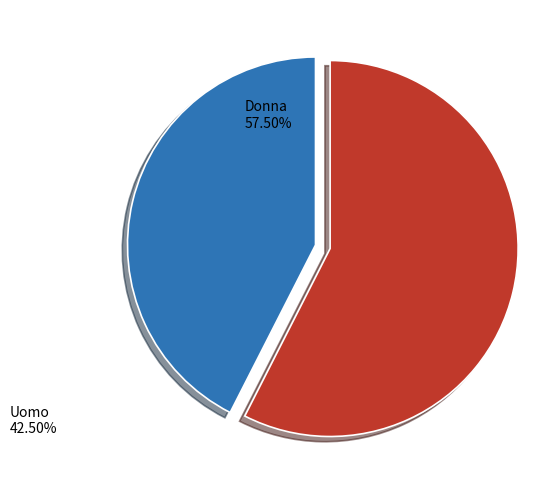

Which category accounts for the majority?

Donna